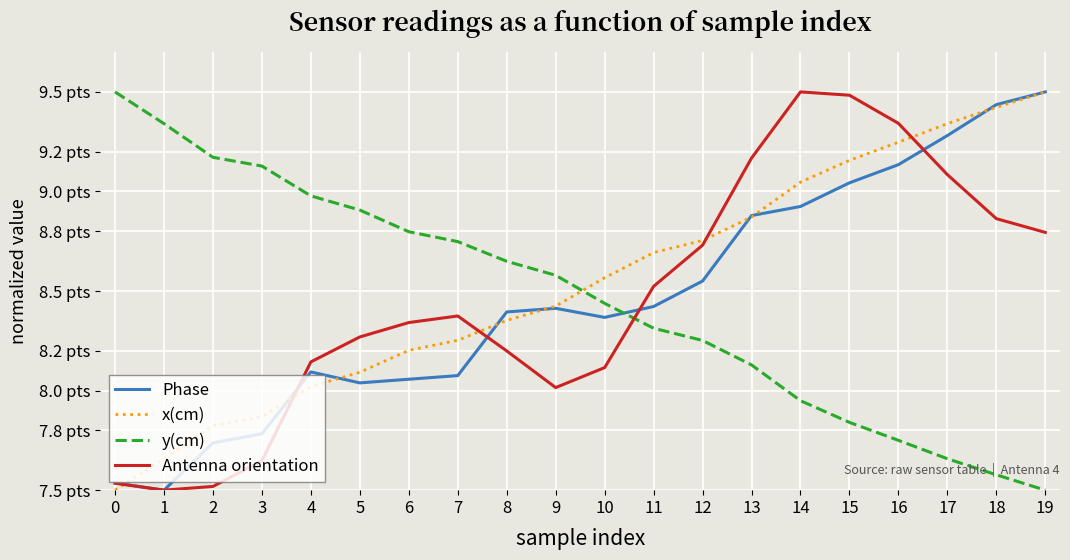

What is the maximum value for y(cm)?

9.5